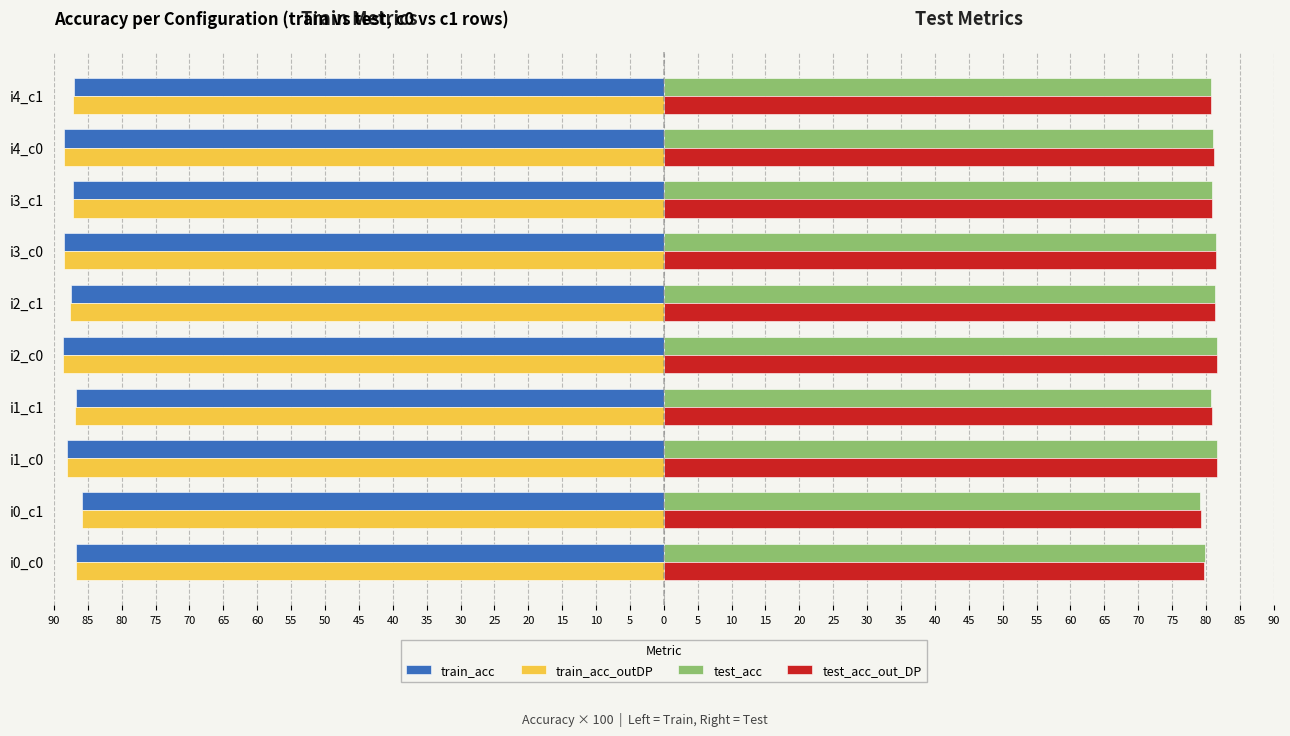

What are all the series names shown in the legend?

train_acc, train_acc_outDP, test_acc, test_acc_out_DP